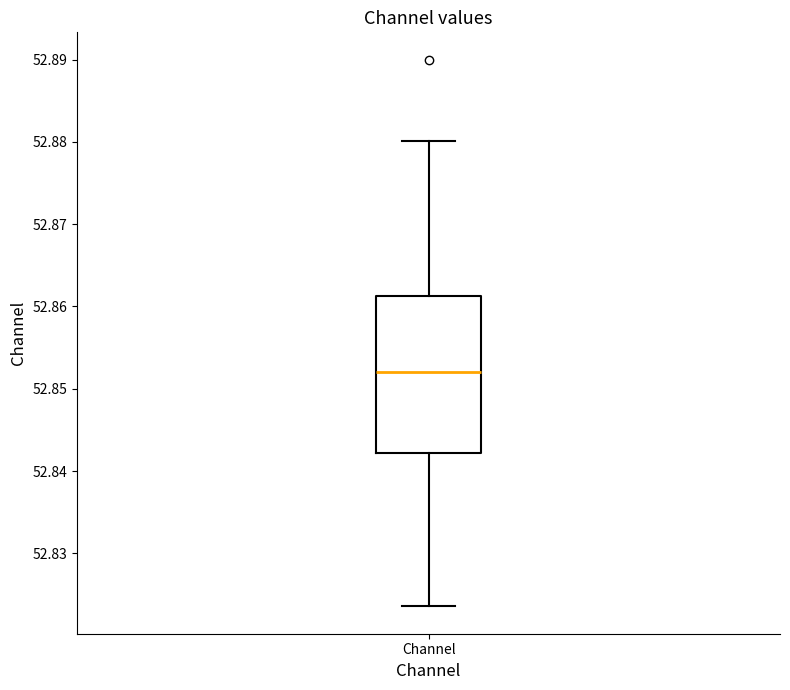

Where does the lower whisker of the box for Channel end on the y-axis? The values are not printed on the chart, so give them approximately, as read against the axis.

52.824